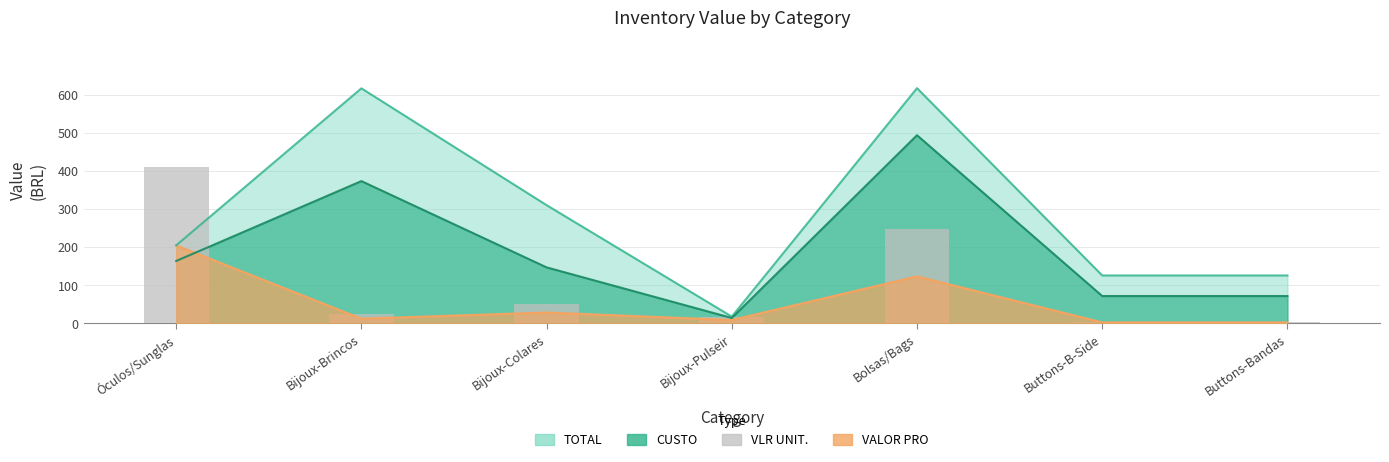

How many bars are there in total?

7